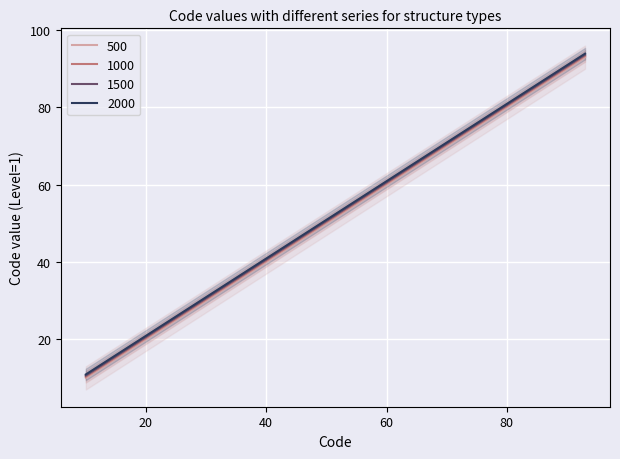

What is the highest value of the 500 series?

93.0